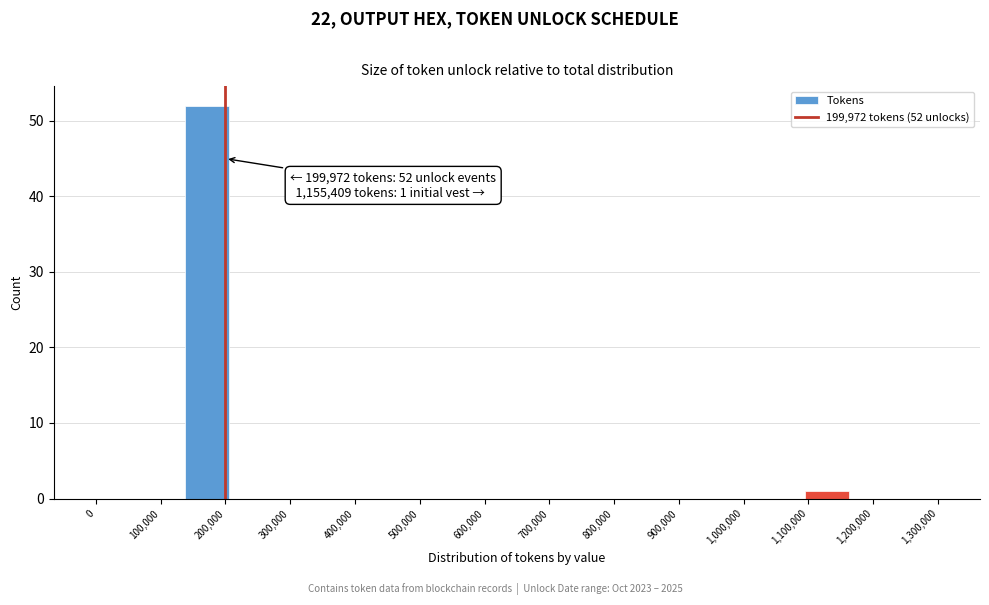

Which range on the x-axis has the tallest bar?

140000 to 210000